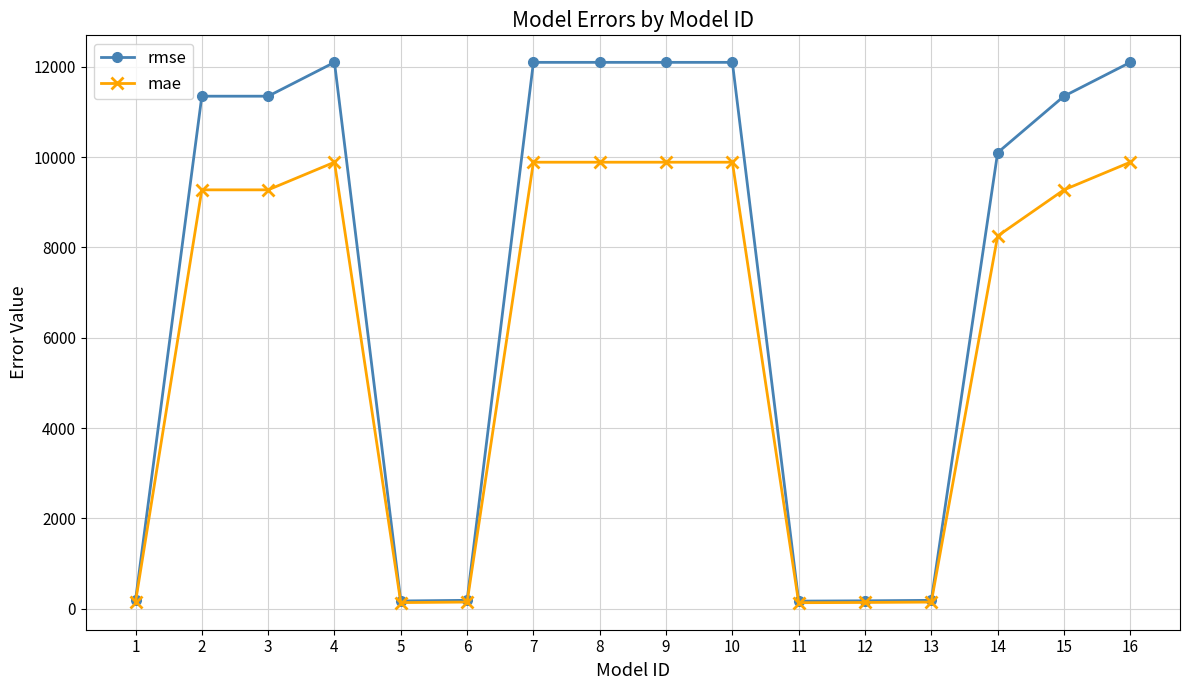

What is the sum of the mae values at 10 and 1?

10037.1